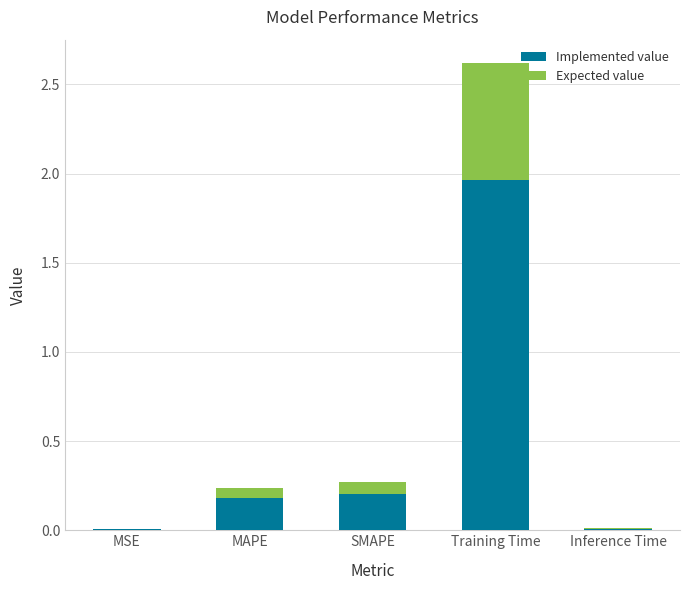

What is the total value across all series at SMAPE?

0.3